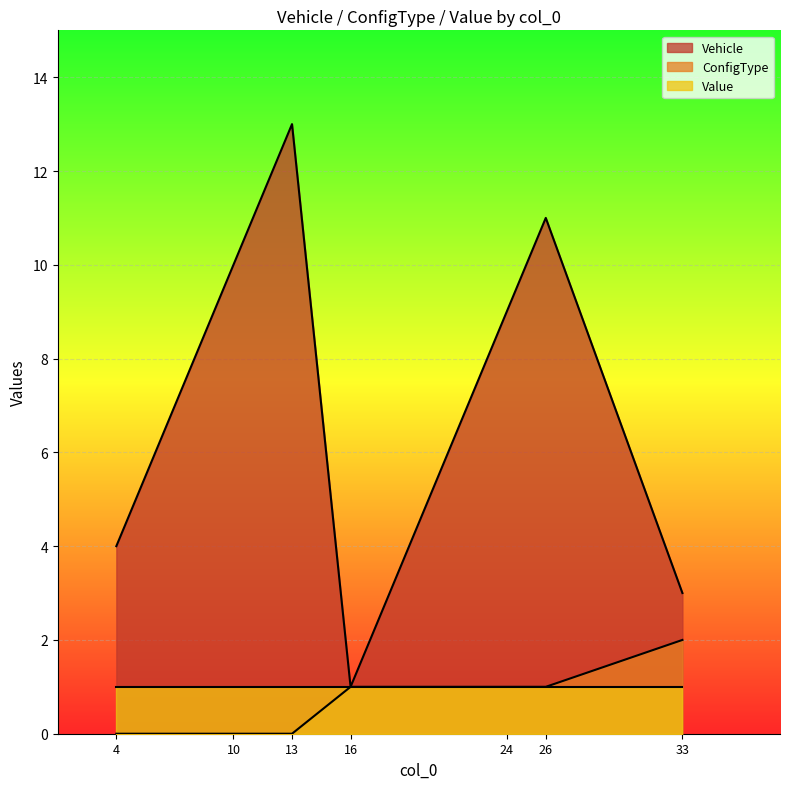

At which category is the sum across all series the highest?

13